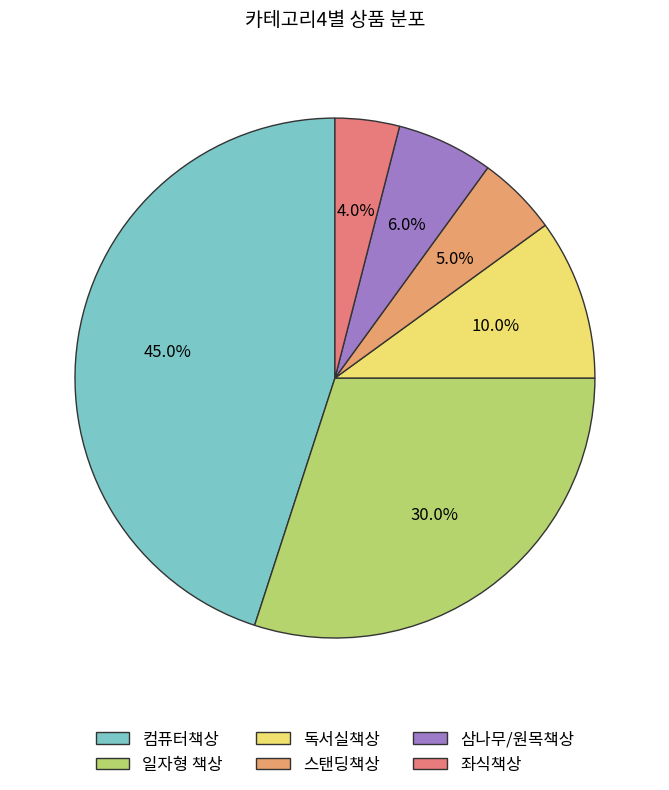

What percentage do 컴퓨터책상 and 스탠딩책상 together represent?

50.0%